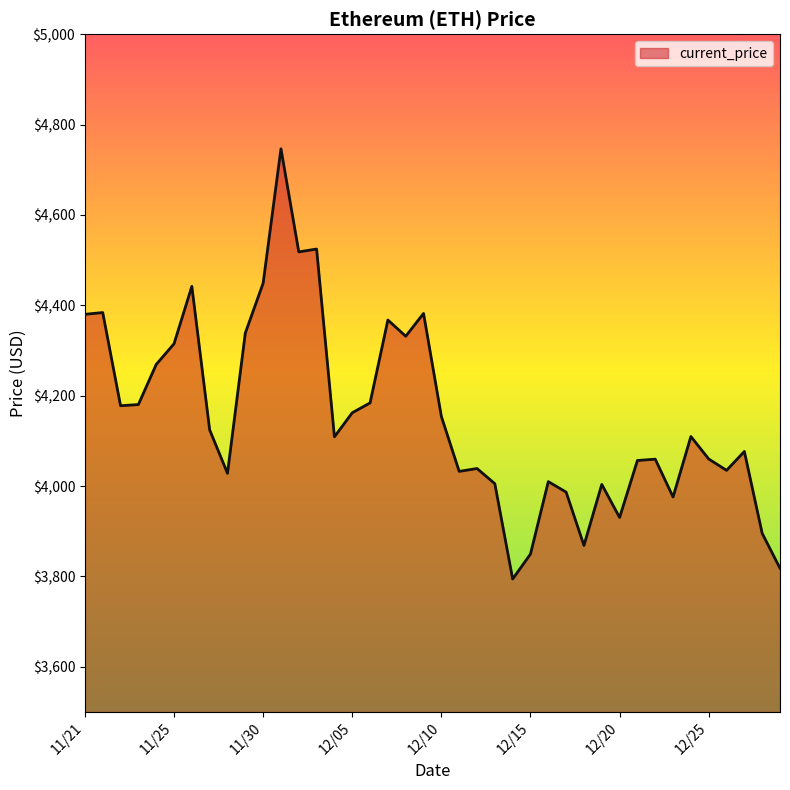

How many distinct data groups are displayed?

1